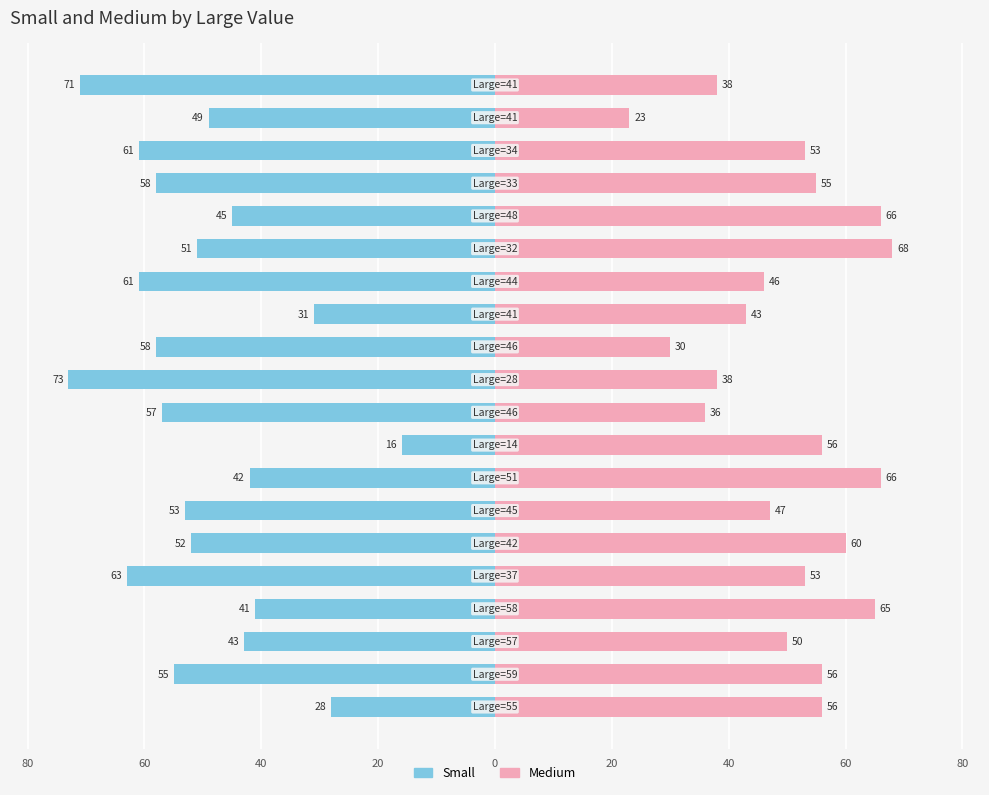

What is the average value of the Medium series?

50